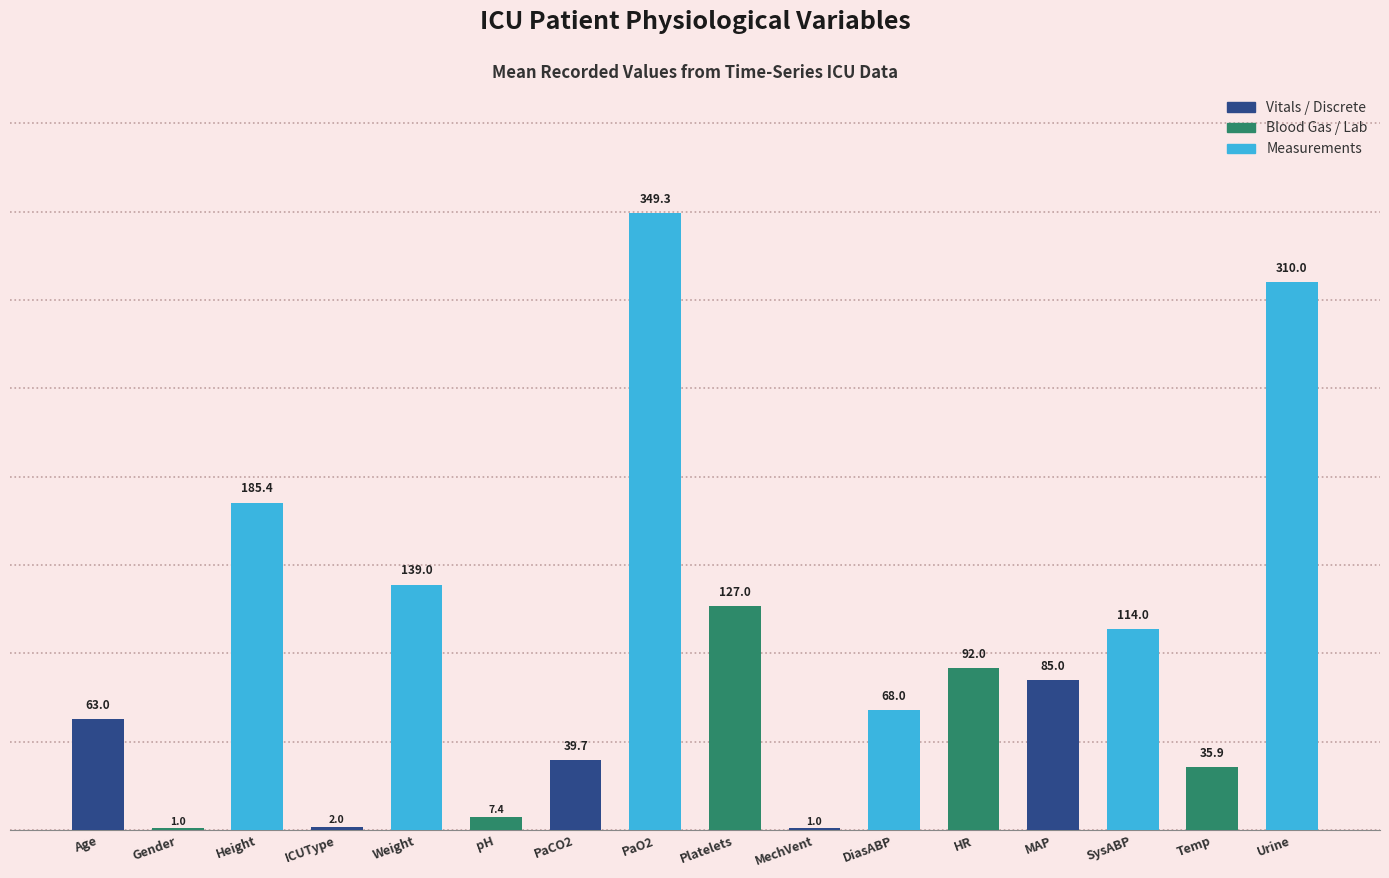

Is it true that the value at SysABP is 47.7?

False